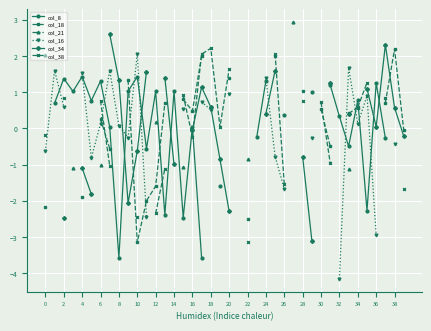

Which series has the widest spread of values?

col_16